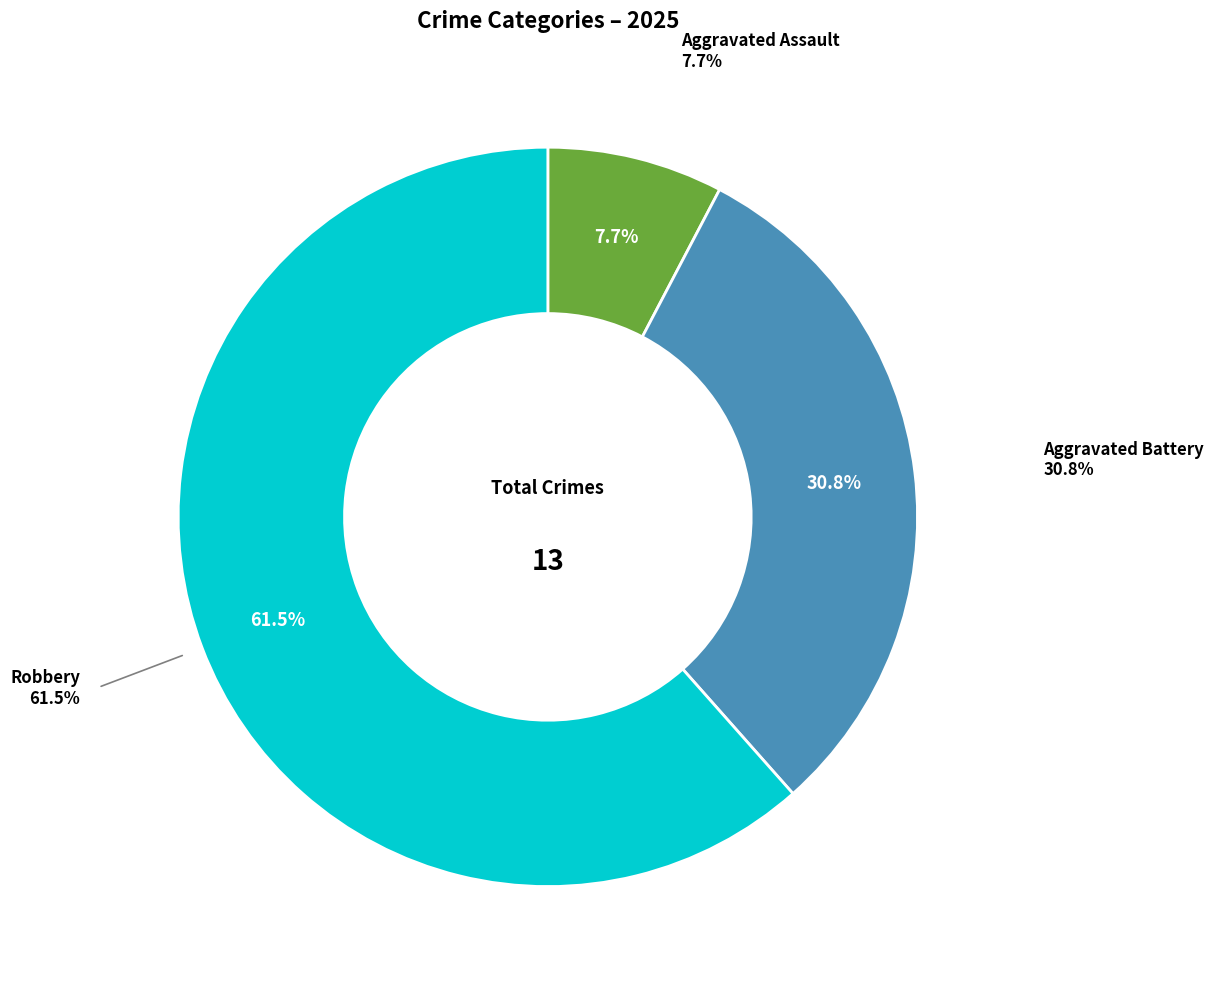

Combined, do Aggravated Assault and Robbery account for over 50%?

Yes